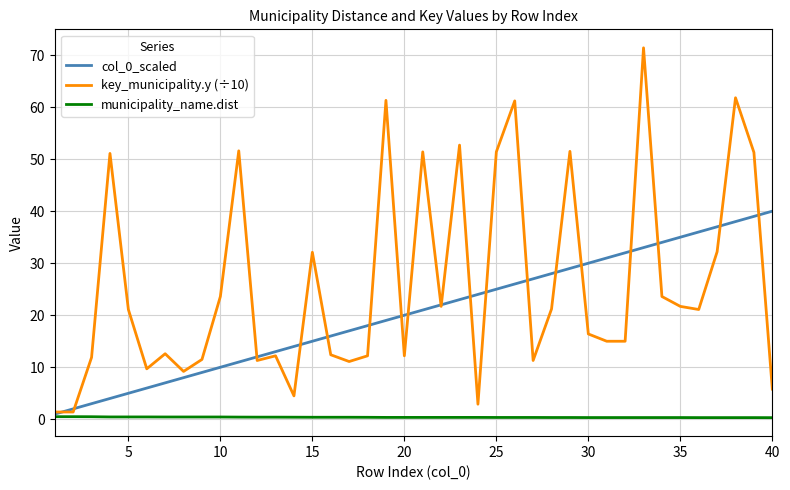

After their last crossing, which series has the higher values: col_0_scaled or key_municipality.y (÷10)?

col_0_scaled